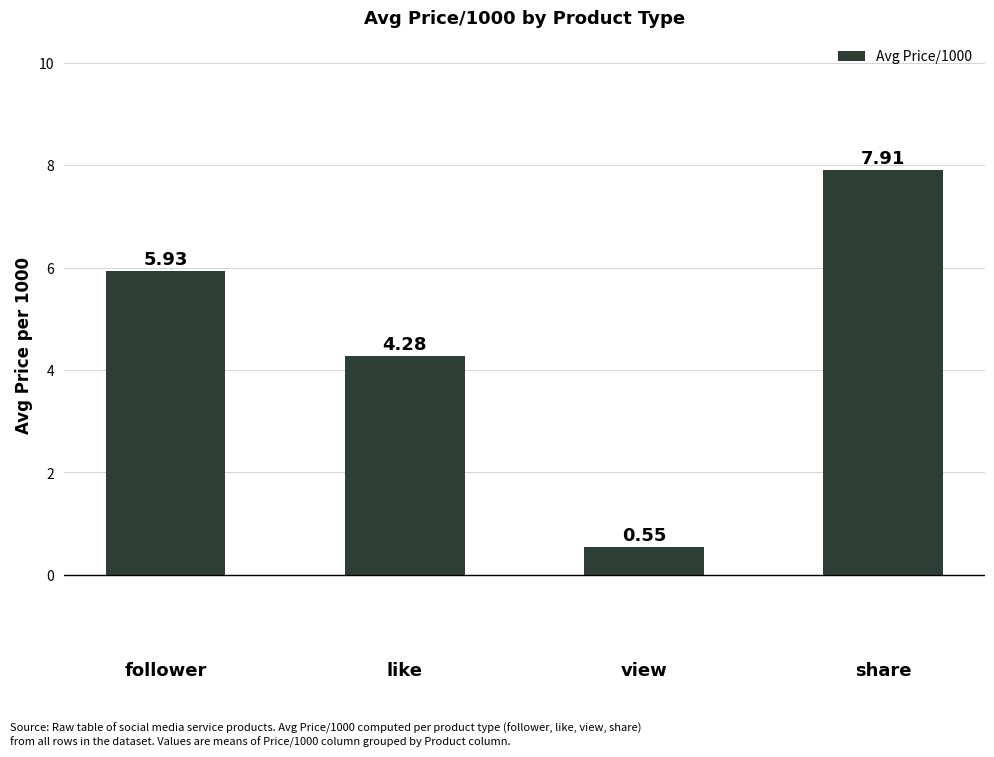

What position from the left is view?

3